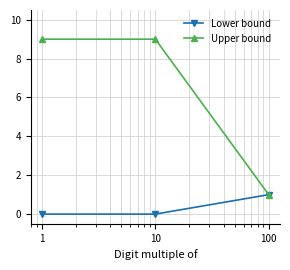

At how many categories does at least one series exceed 8?

2